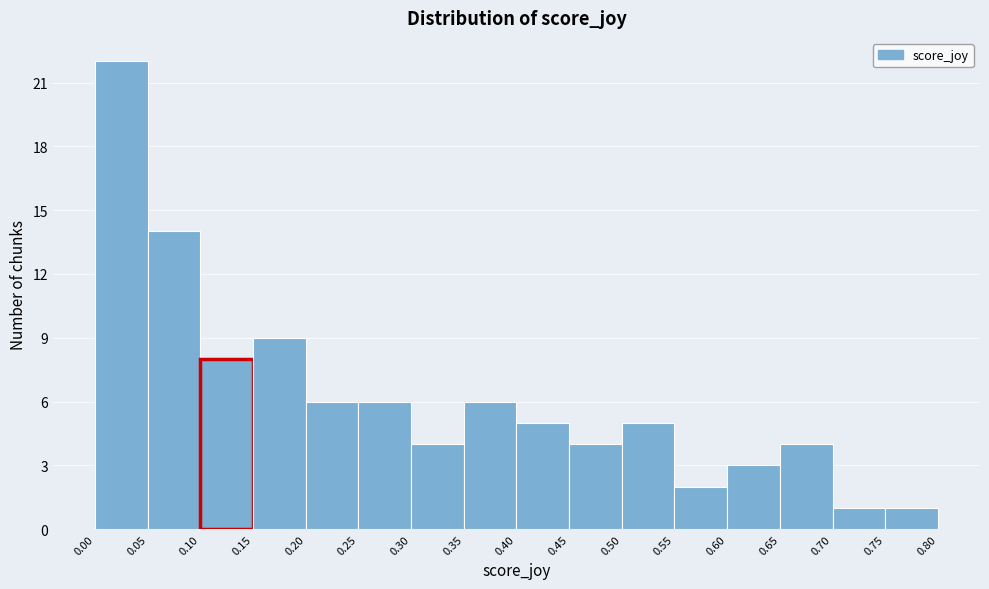

What is the height of the bar covering 0.65 to 0.70 on the x-axis? The values are not printed on the chart, so give them approximately, as read against the axis.

4